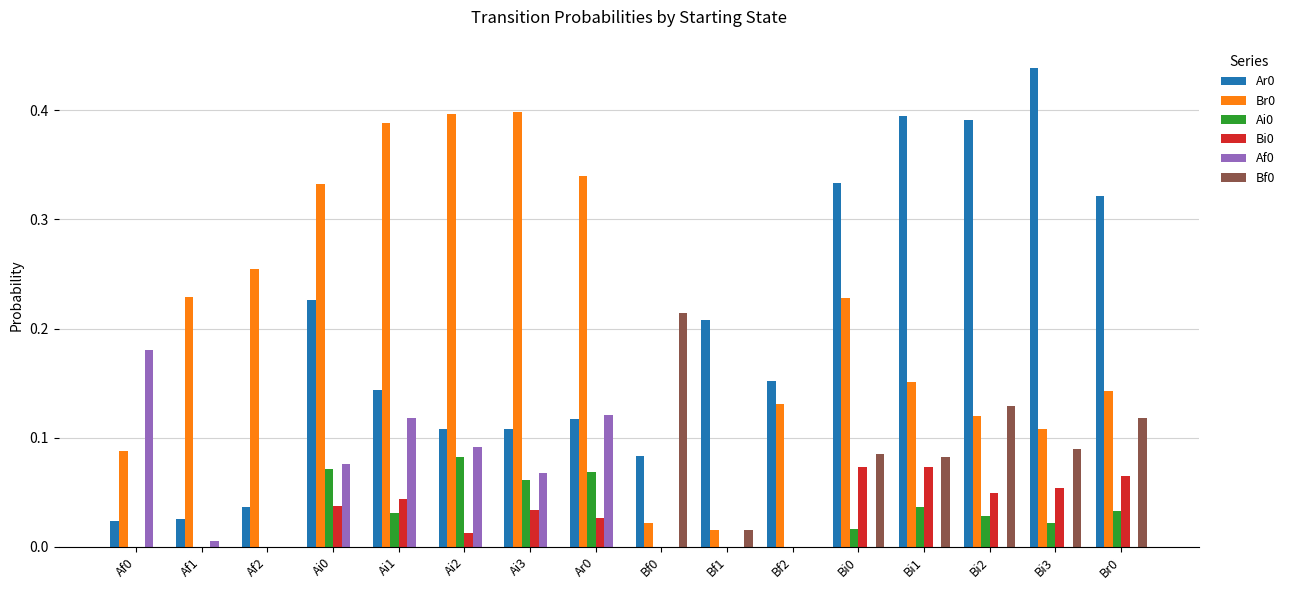

What is the sum of the Br0 values at Bf2 and Ai2?

0.5